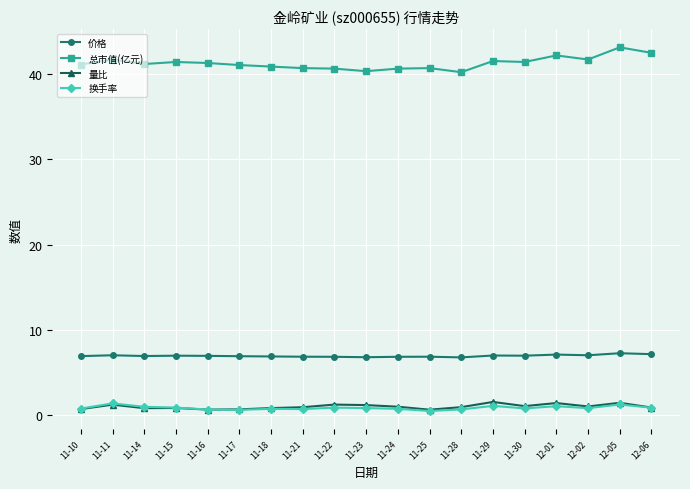

What is the difference between the highest and lowest values at 11-11?

40.5